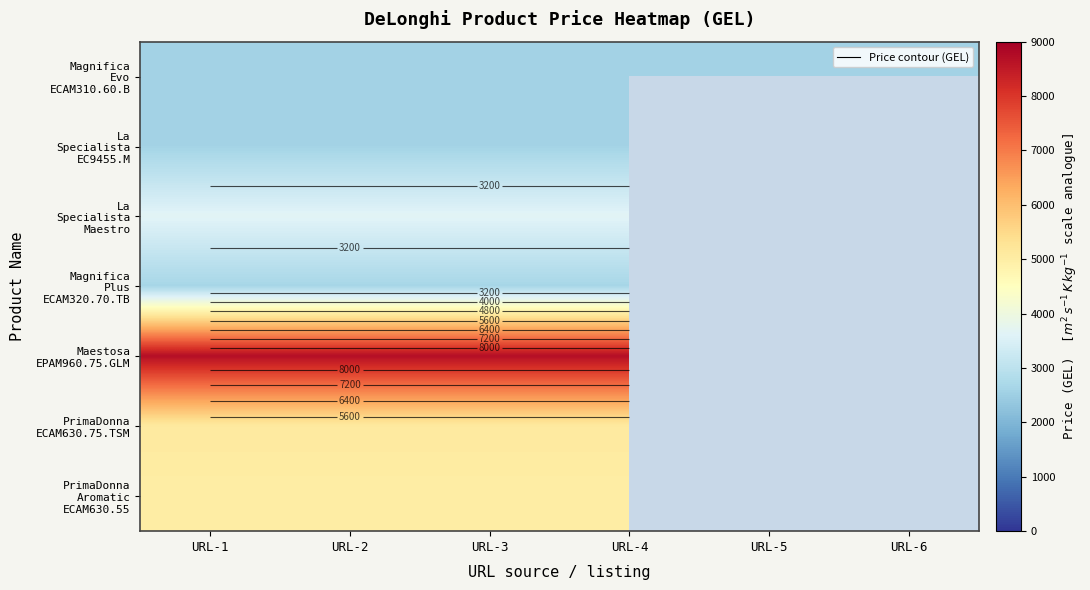

List the series in order of their peak value, highest first.

Maestosa EPAM960.75.GLM, PrimaDonna ECAM630.75.TSM, PrimaDonna Aromatic ECAM630.55, La Specialista Maestro, Magnifica Plus ECAM320.70.TB, Magnifica Evo ECAM310.60.B, La Specialista EC9455.M